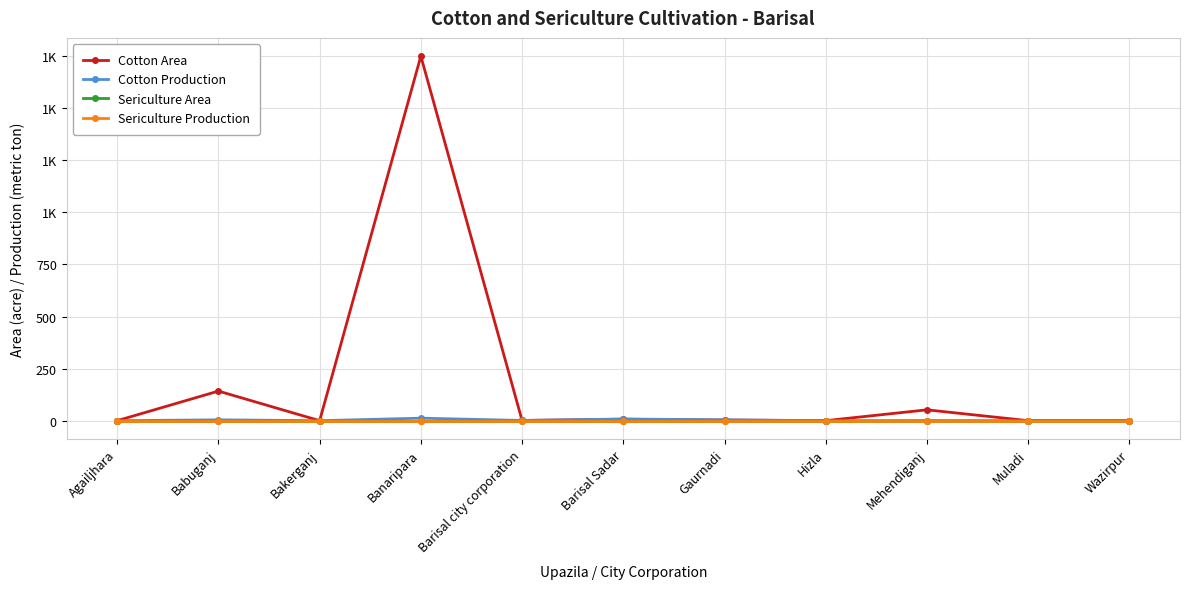

Does the chart have visible grid lines?

Yes